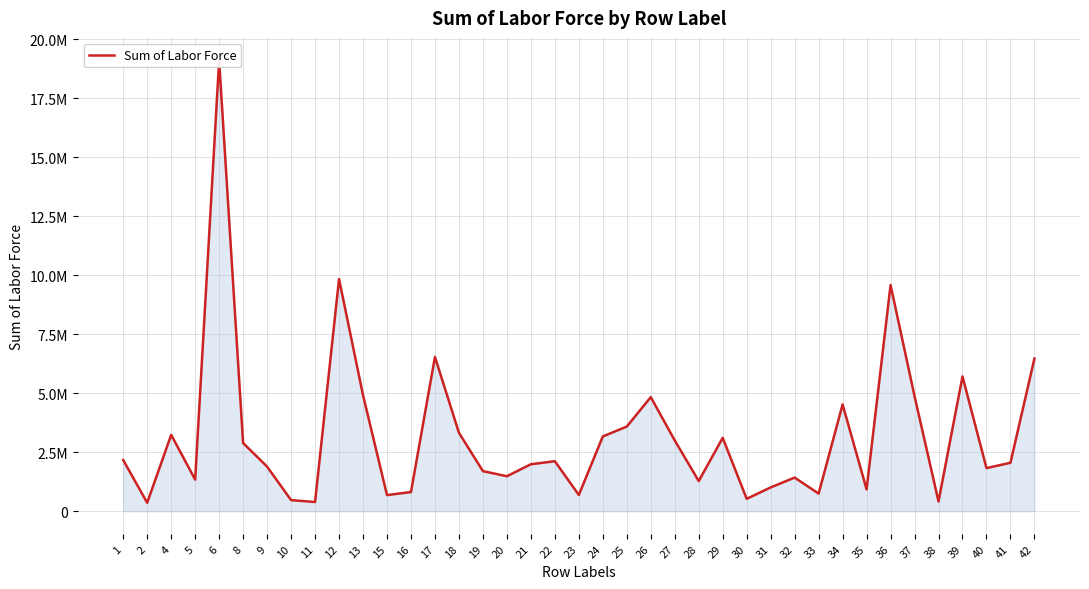

How many points are higher than both their immediate neighbors (excluding endpoints)?

11